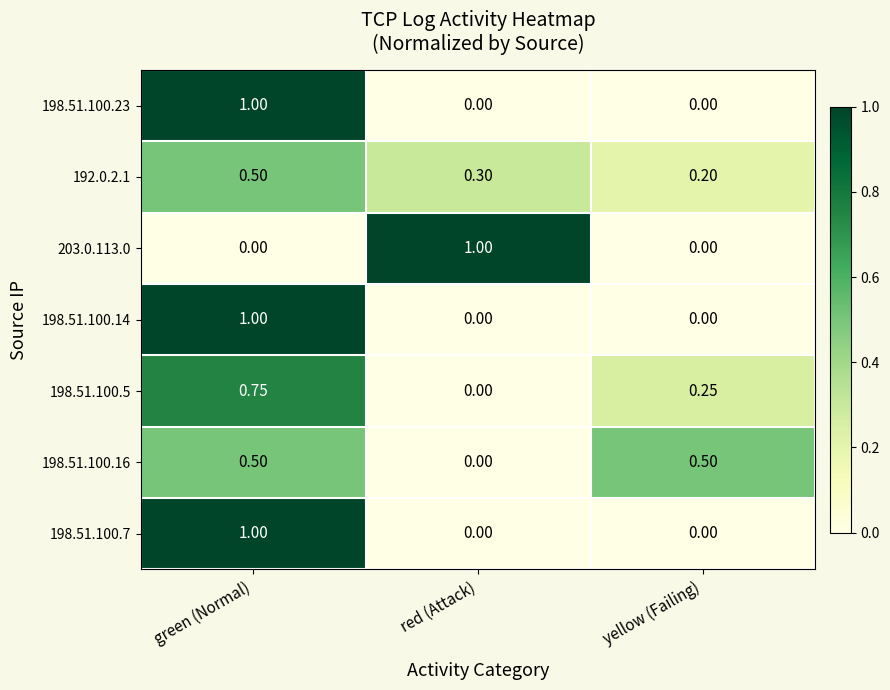

At which label is 192.0.2.1 closest to 0?

yellow (Failing)